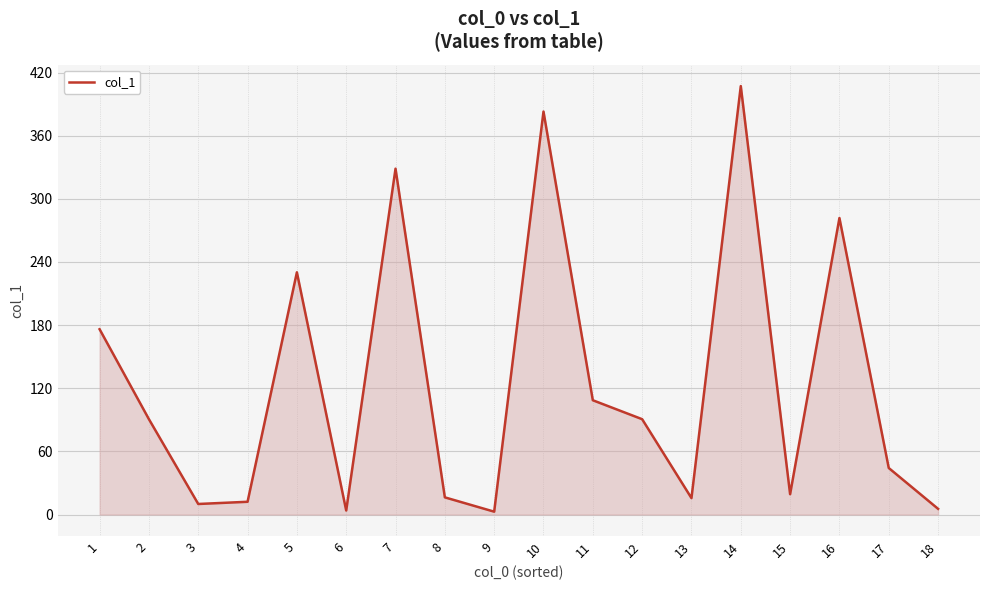

At which label is the value closest to 204?

5